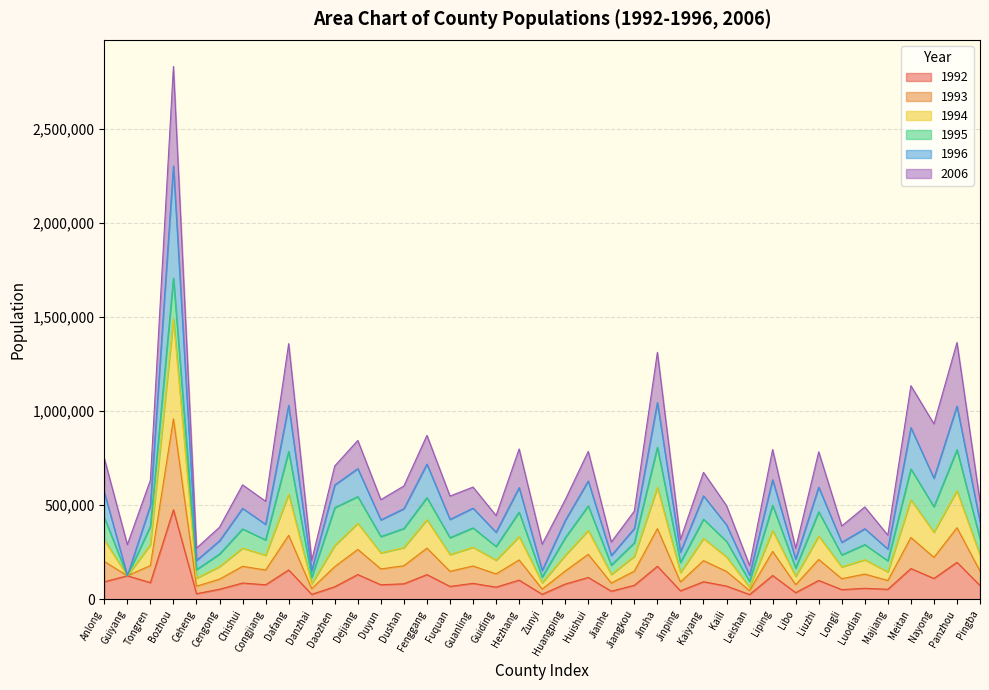

Which category has the highest value in the 1992 series?

Bozhou